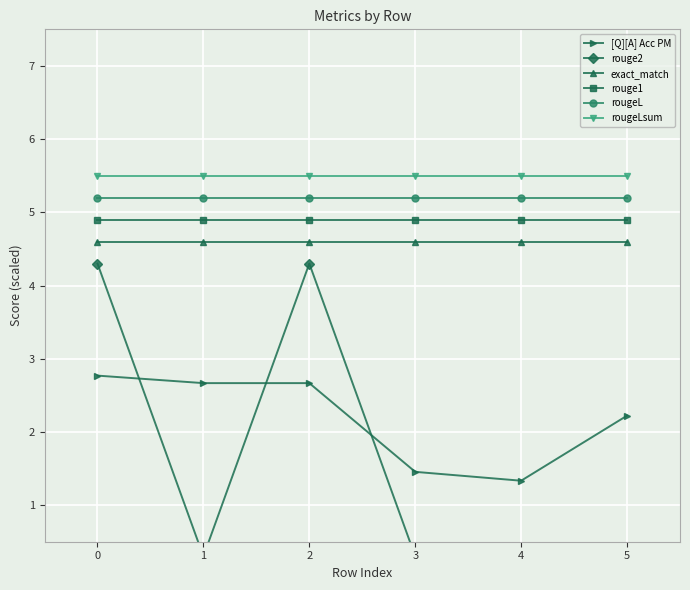

Which series has the widest spread of values?

rouge2